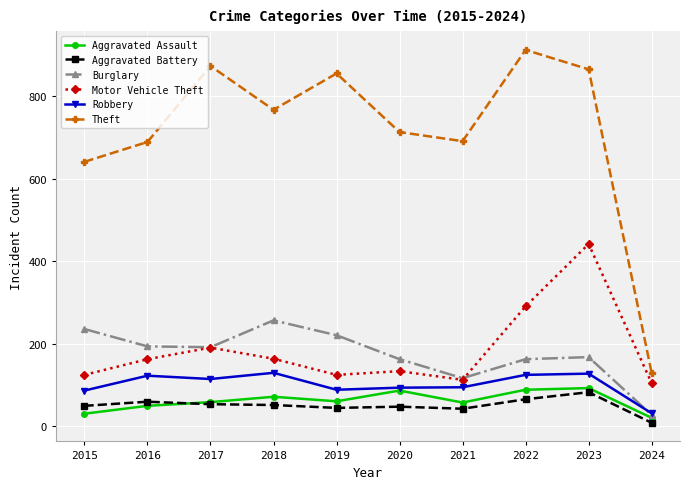

What is the value of the Robbery point at the 1st from the left?

87